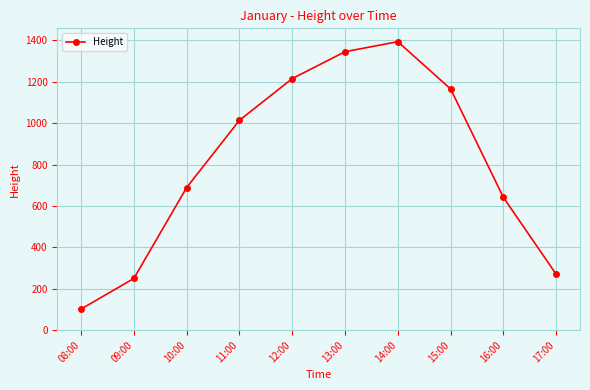

How many points are higher than both their immediate neighbors (excluding endpoints)?

1